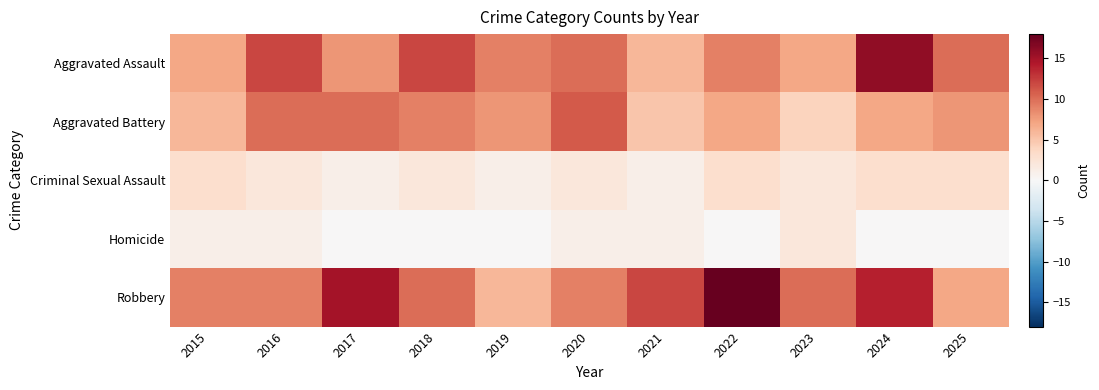

Rank the series at 2017 from highest to lowest value.

Robbery, Aggravated Battery, Aggravated Assault, Criminal Sexual Assault, Homicide